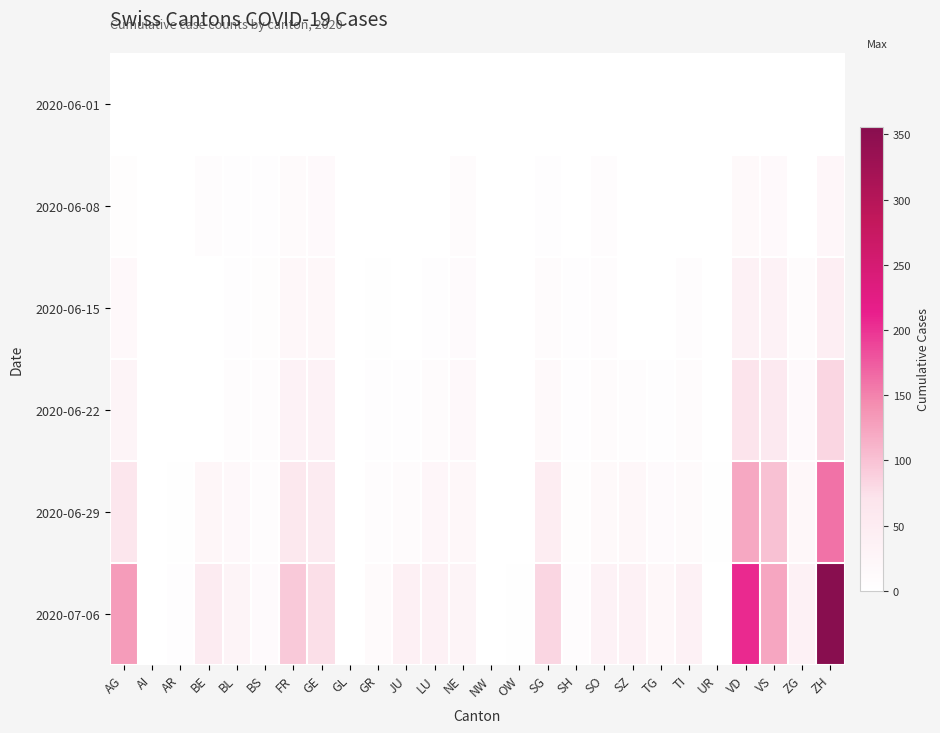

What is the spread (max minus min) of values at JU?

39